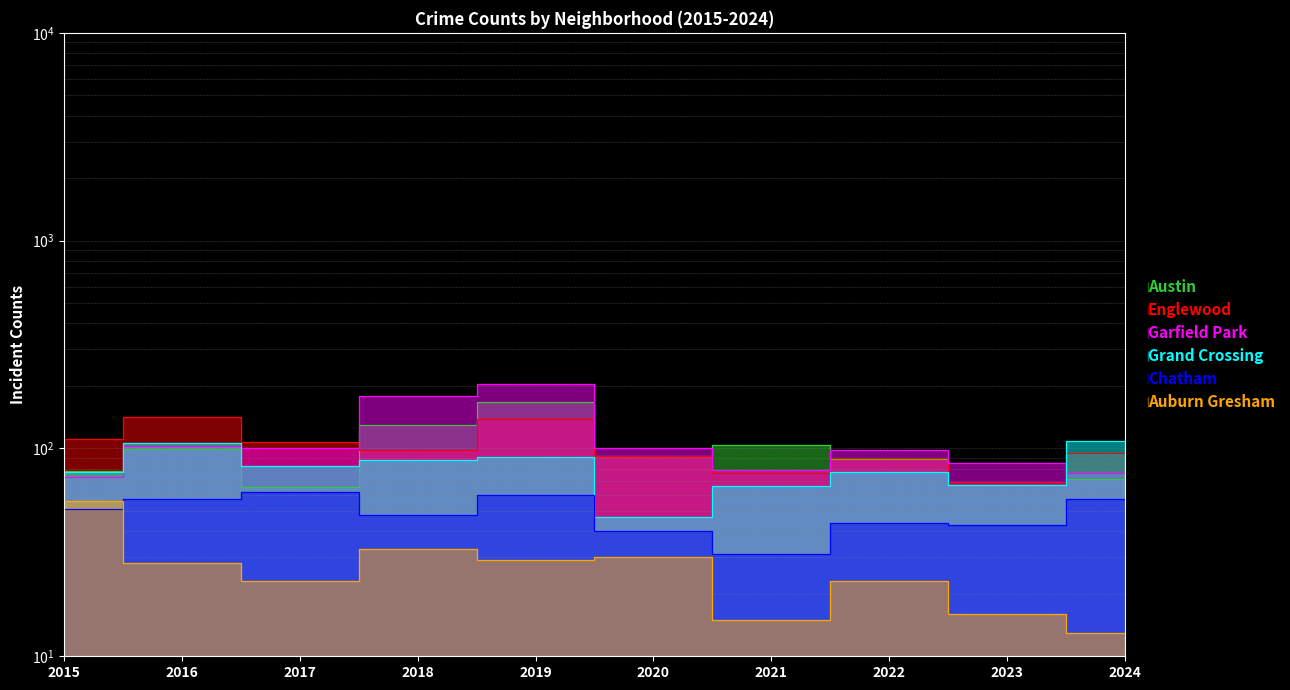

Does the chart display data point markers on the line(s)?

No